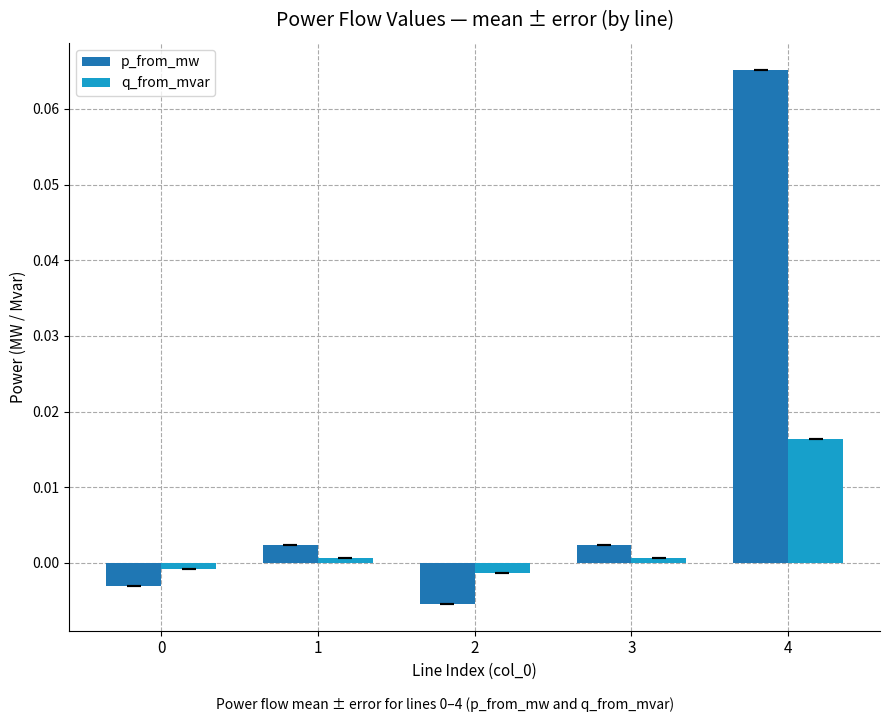

How many values in p_from_mw are below zero?

2